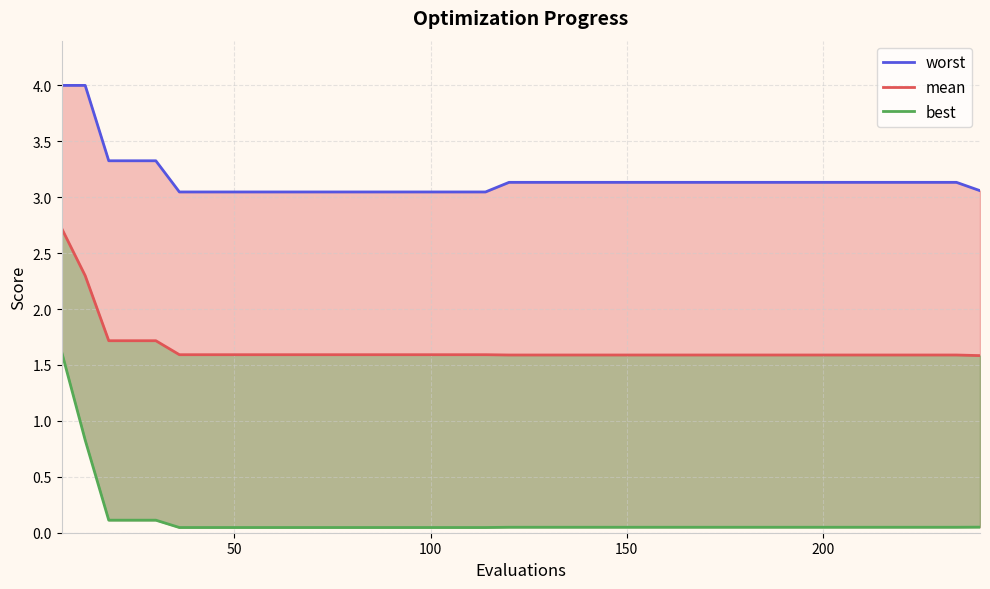

Between 9 and 8, which is larger?

9